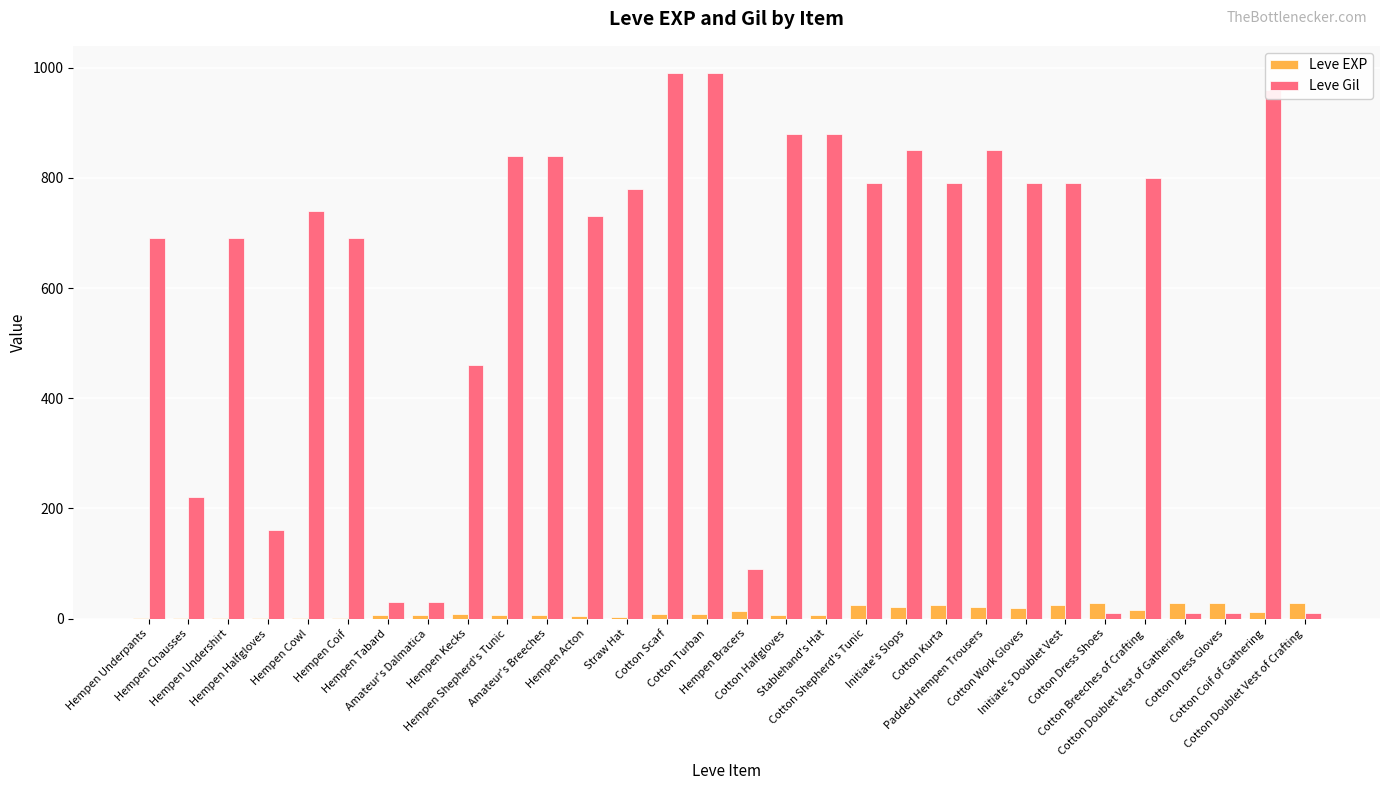

What is the greatest value displayed?

990